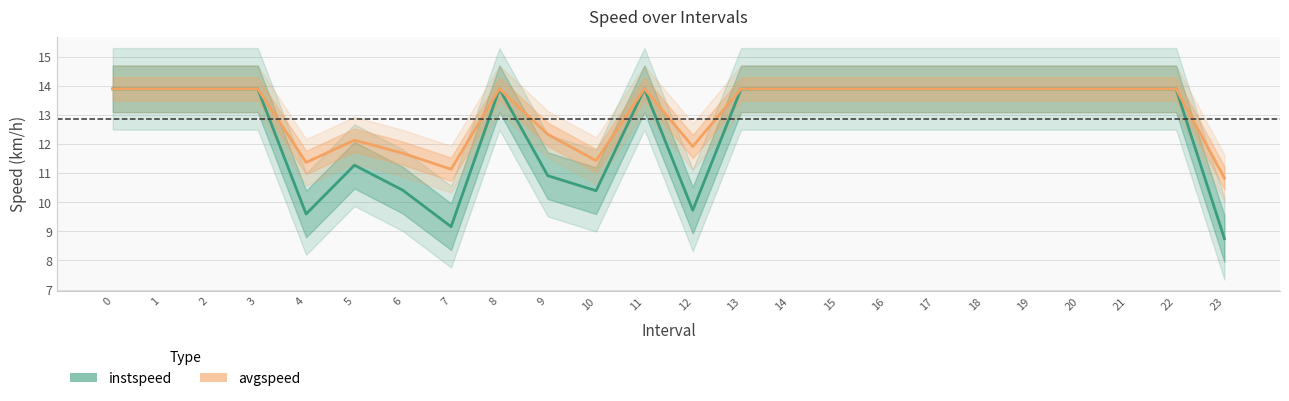

True or false: avgspeed has a value of 13.9 at 1.

True